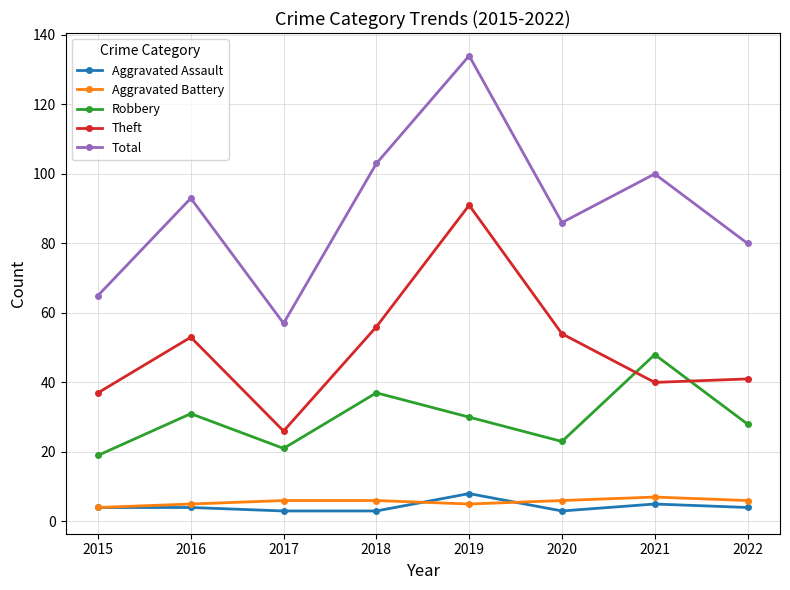

What is the value of the Robbery point at the 6th from the left?

23